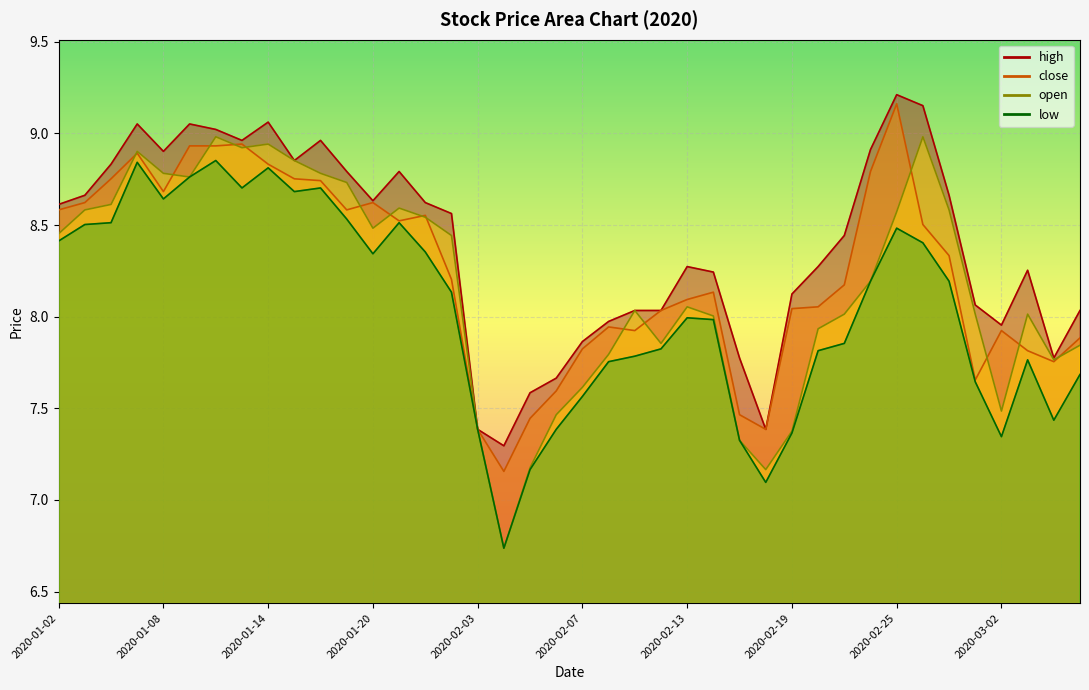

What is the difference between the high values at 2020-02-25 and 2020-02-26?

0.1